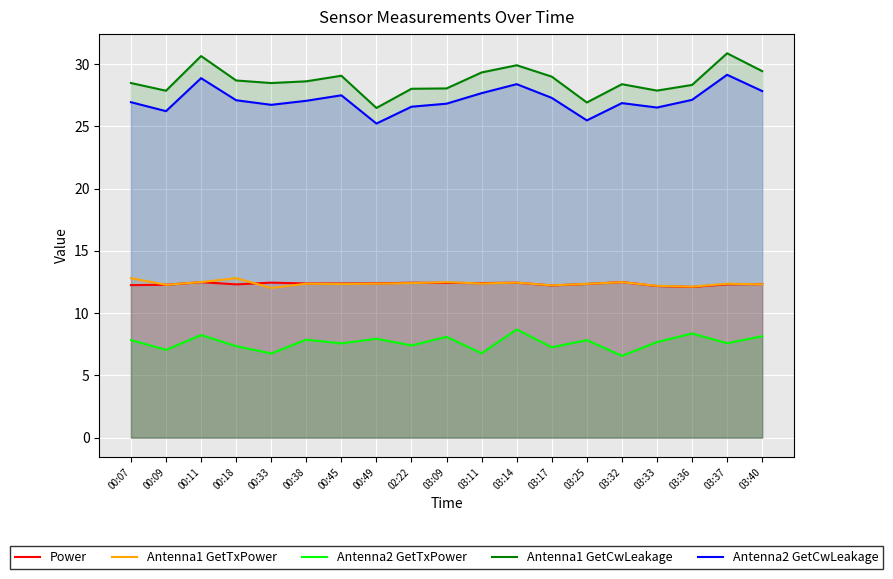

What is the label of the 1st point from the left?

00:07